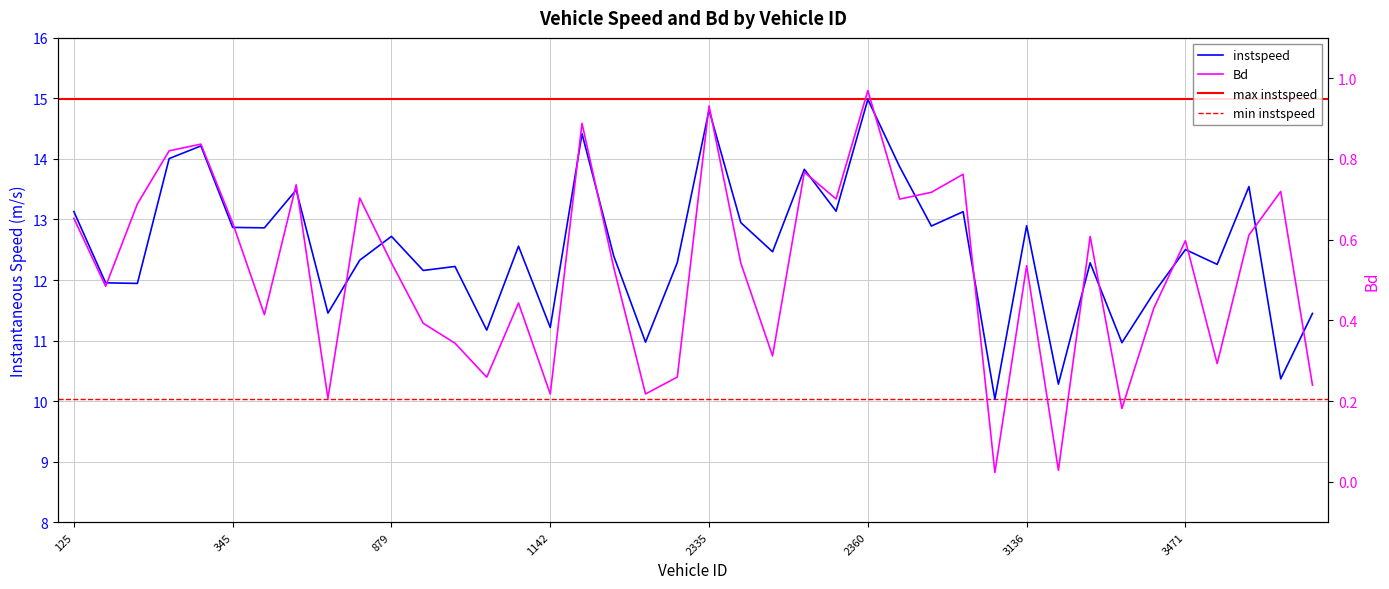

How many values in the instspeed series are below 12?

12